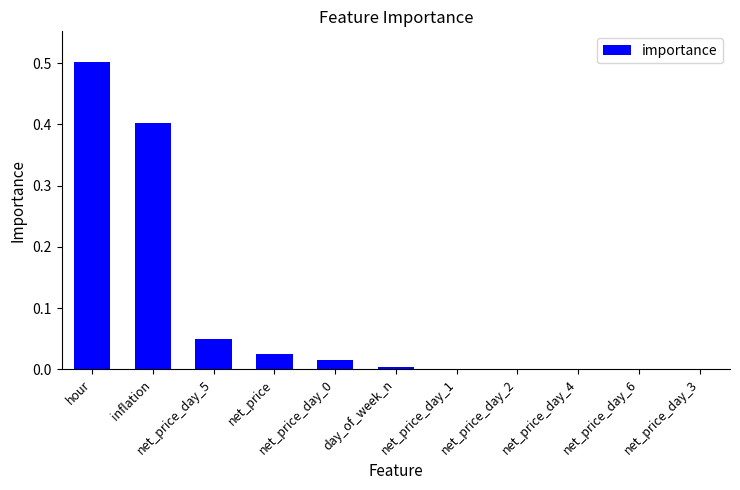

What is the maximum value shown in the chart?

0.5